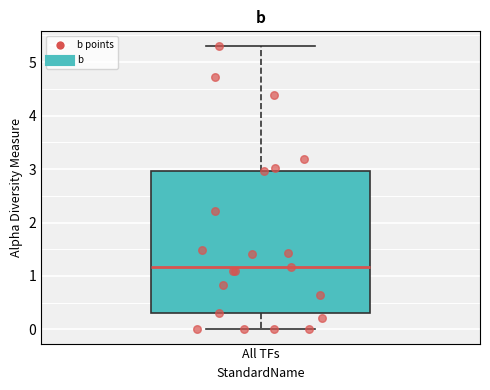

Where is the lower edge of the box for All TFs on the y-axis? The values are not printed on the chart, so give them approximately, as read against the axis.

0.3